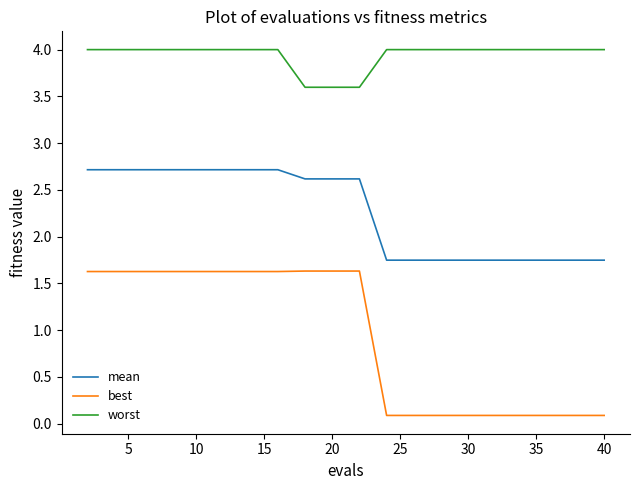

Which series has the widest spread of values?

best